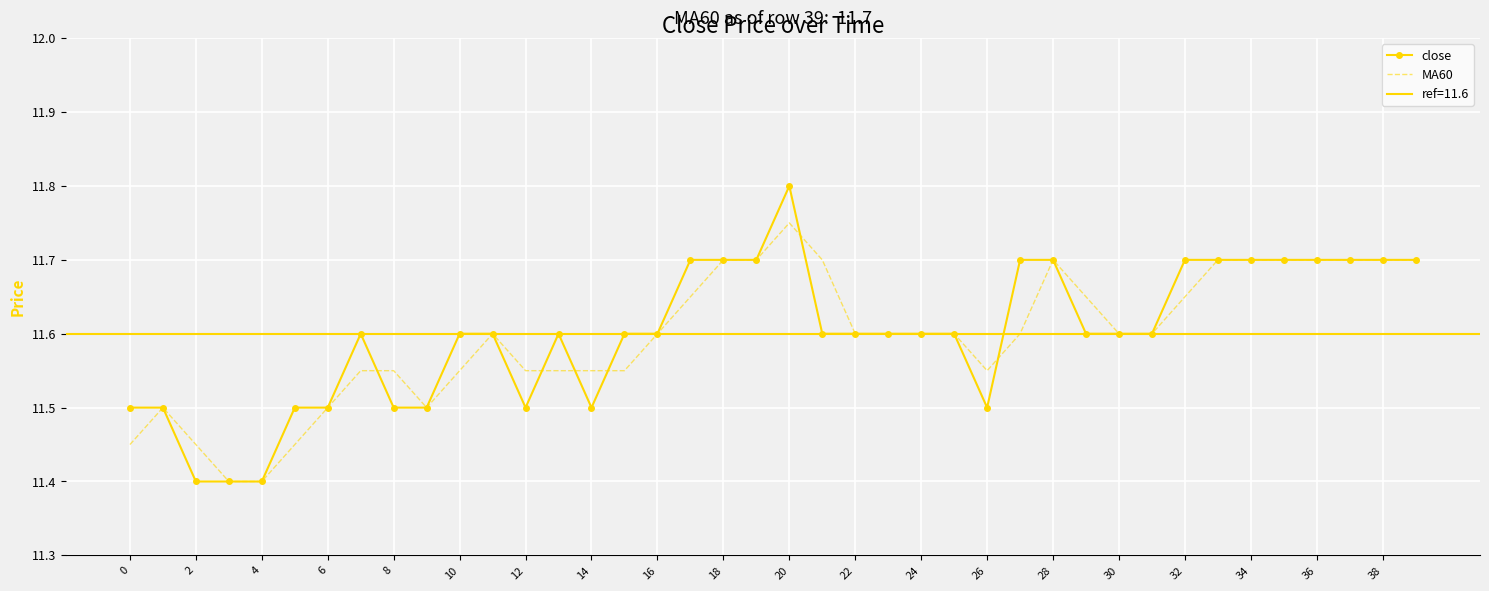

What is the difference between the maximum and minimum values in the MA60 series?

0.3